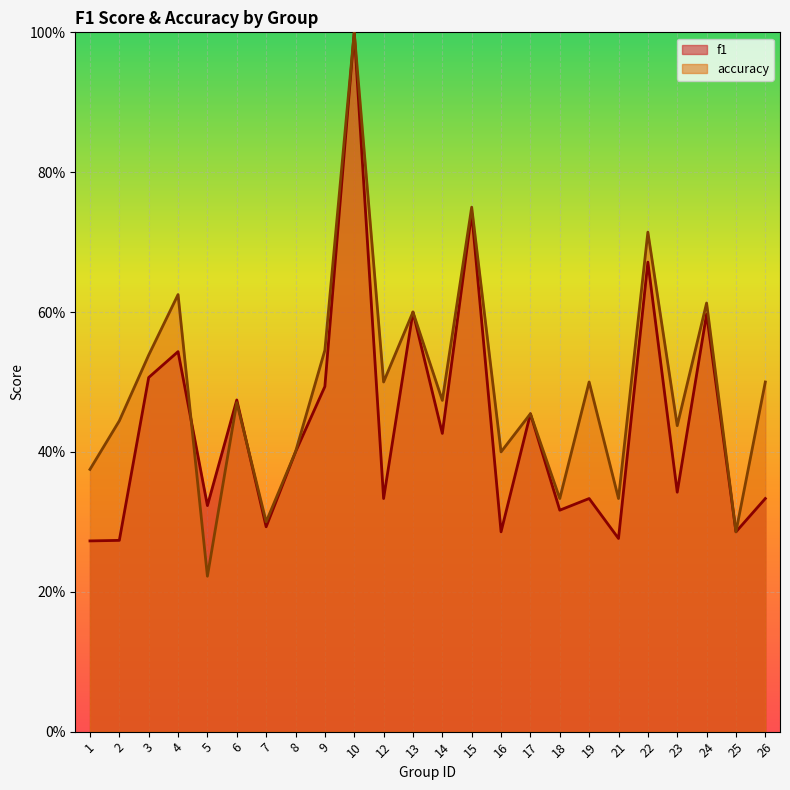

How many distinct data groups are displayed?

2